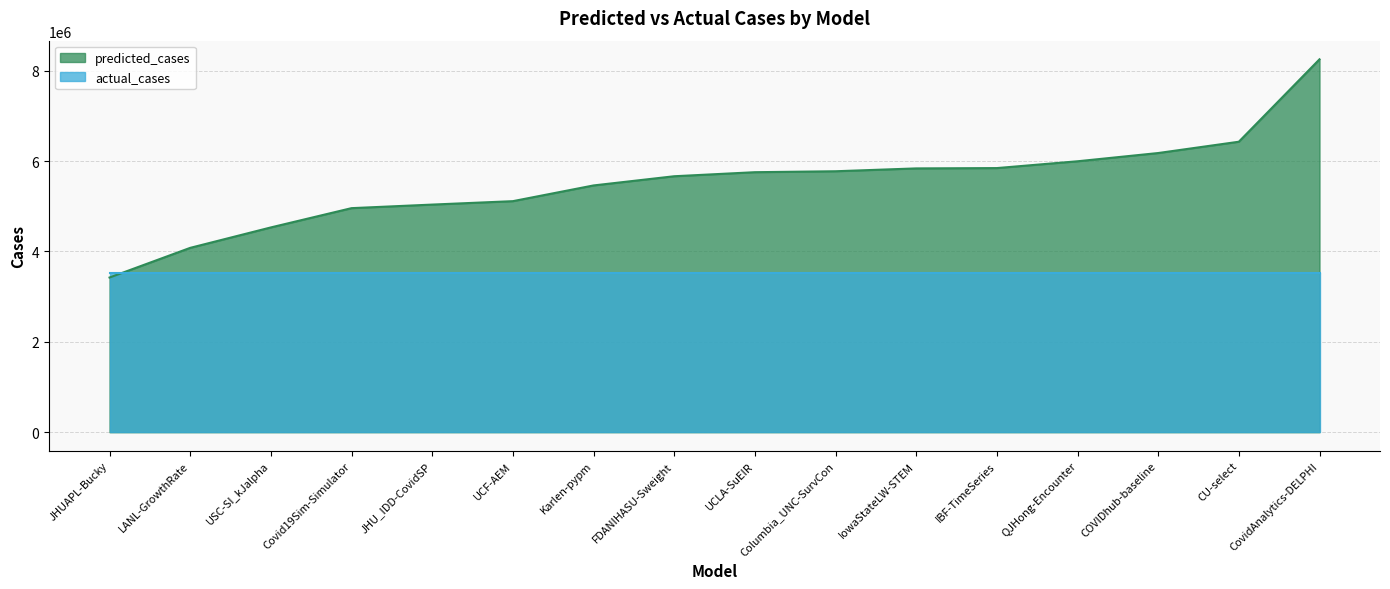

What is the label of the 14th point from the left?

COVIDhub-baseline